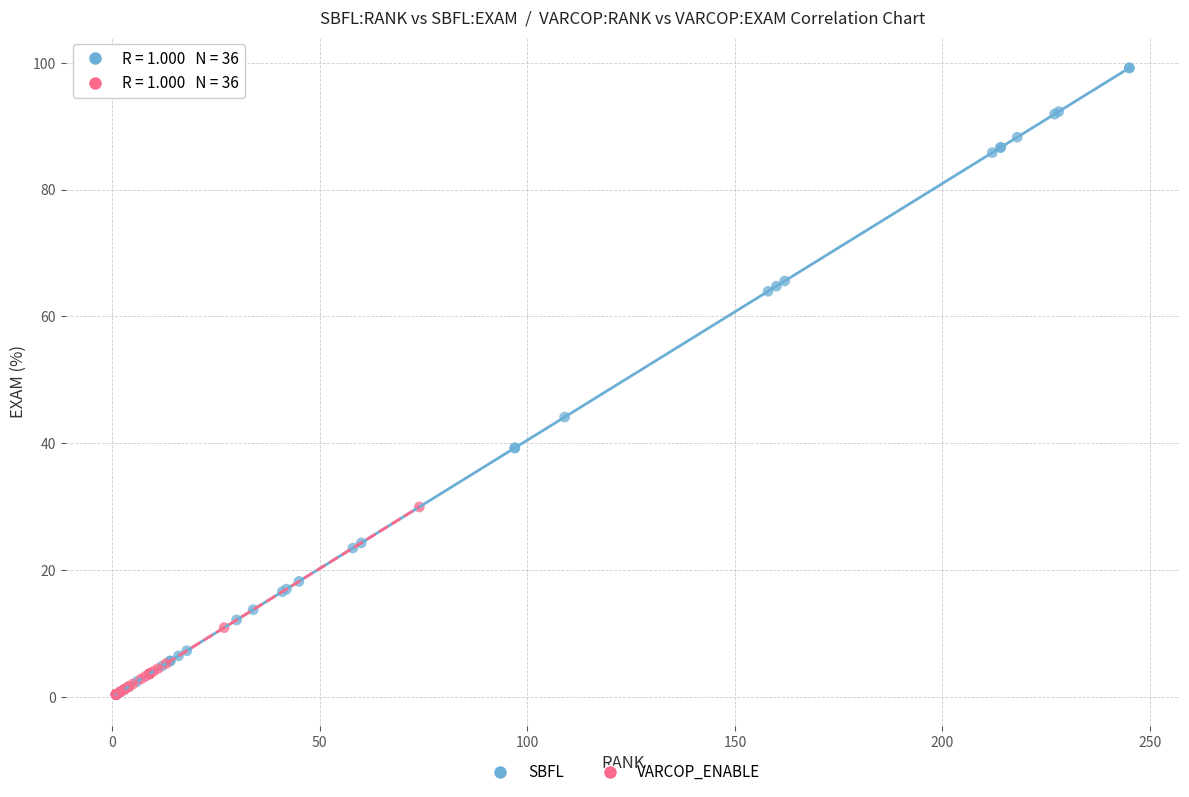

Which series has the largest Y range (max minus min)?

SBFL